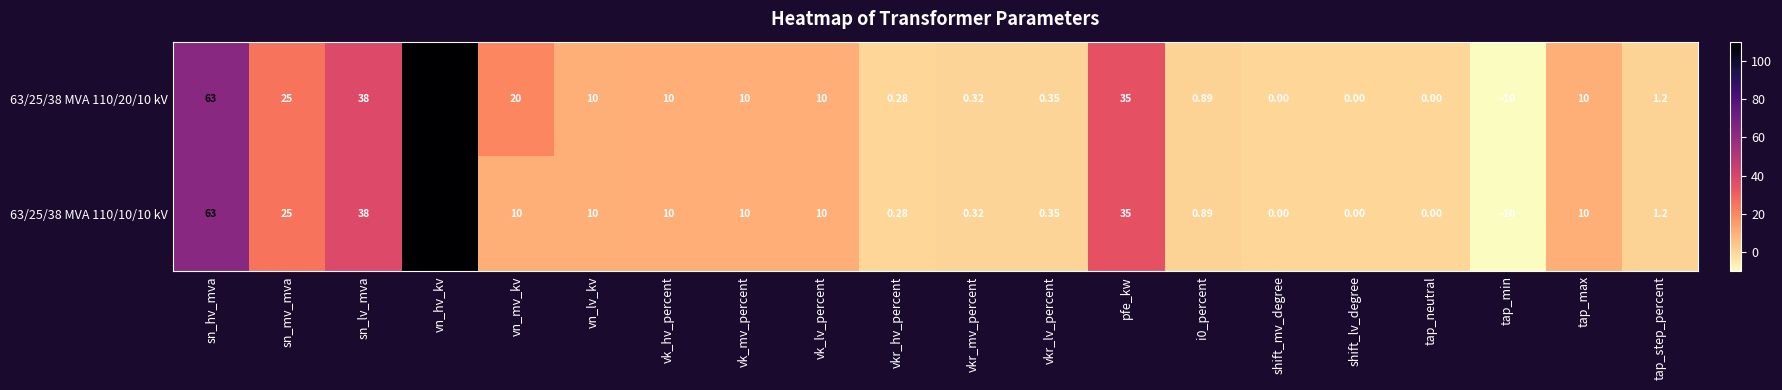

How many values in 63/25/38 MVA 110/20/10 kV are below zero?

1